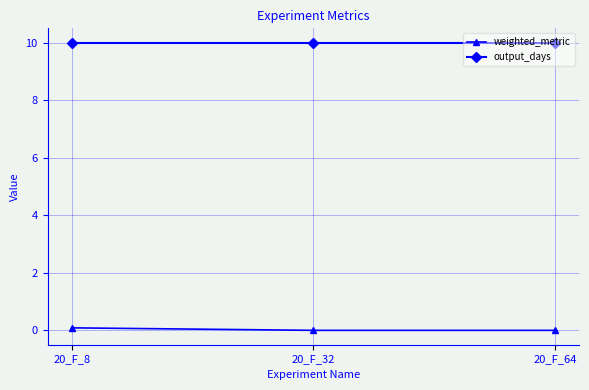

Is it true that output_days equals 2.7 at 20_F_64?

False